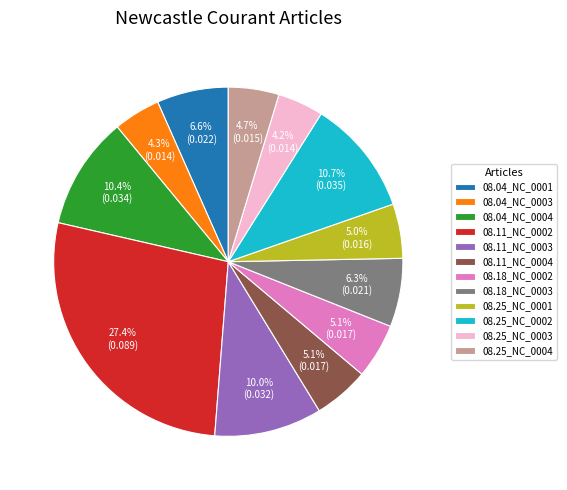

What is the largest slice in the pie chart?

08.11_NC_0002